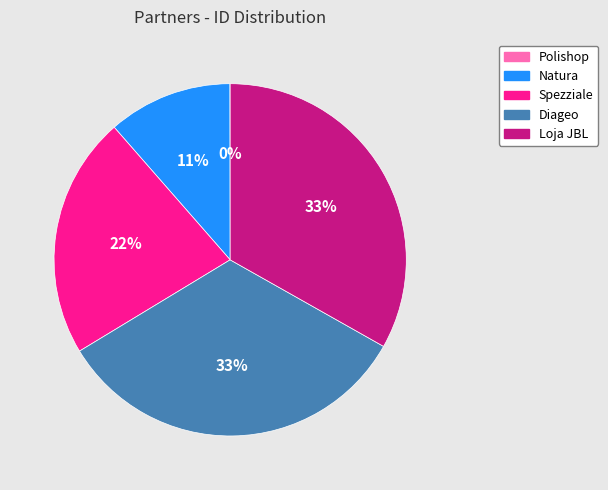

Which has a higher value, Diageo or Natura?

Diageo